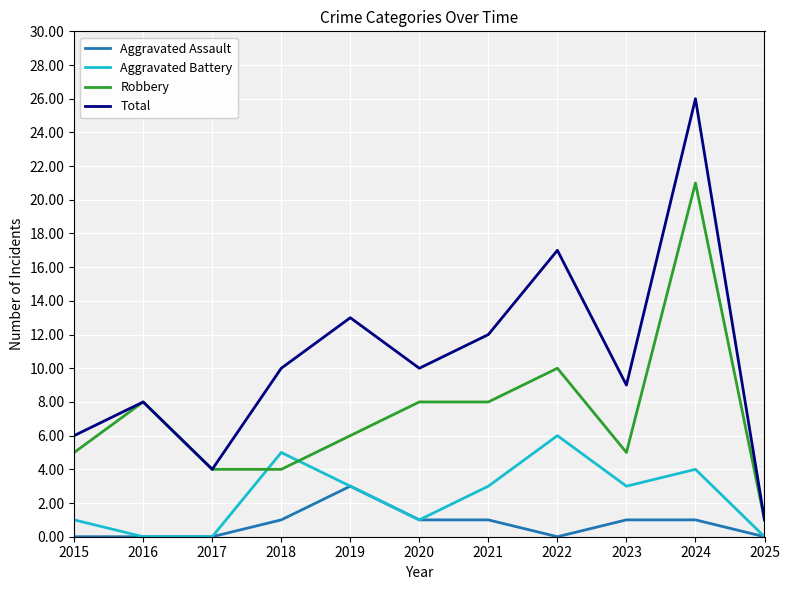

What is the difference between the second highest and second lowest values in the Aggravated Battery series?

5